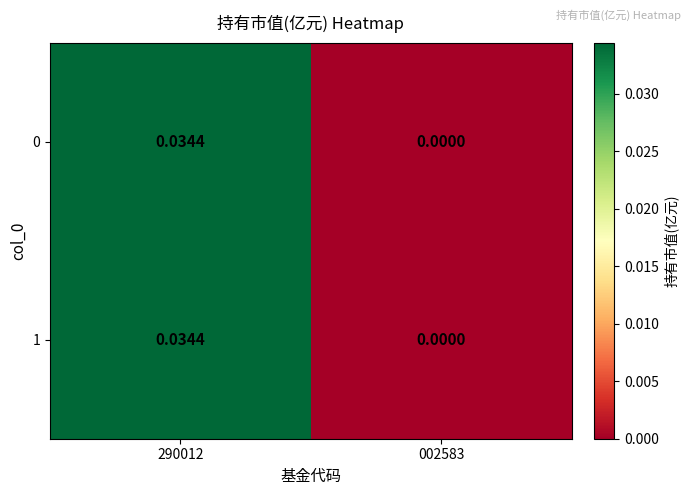

Count the number of data series in this chart.

2